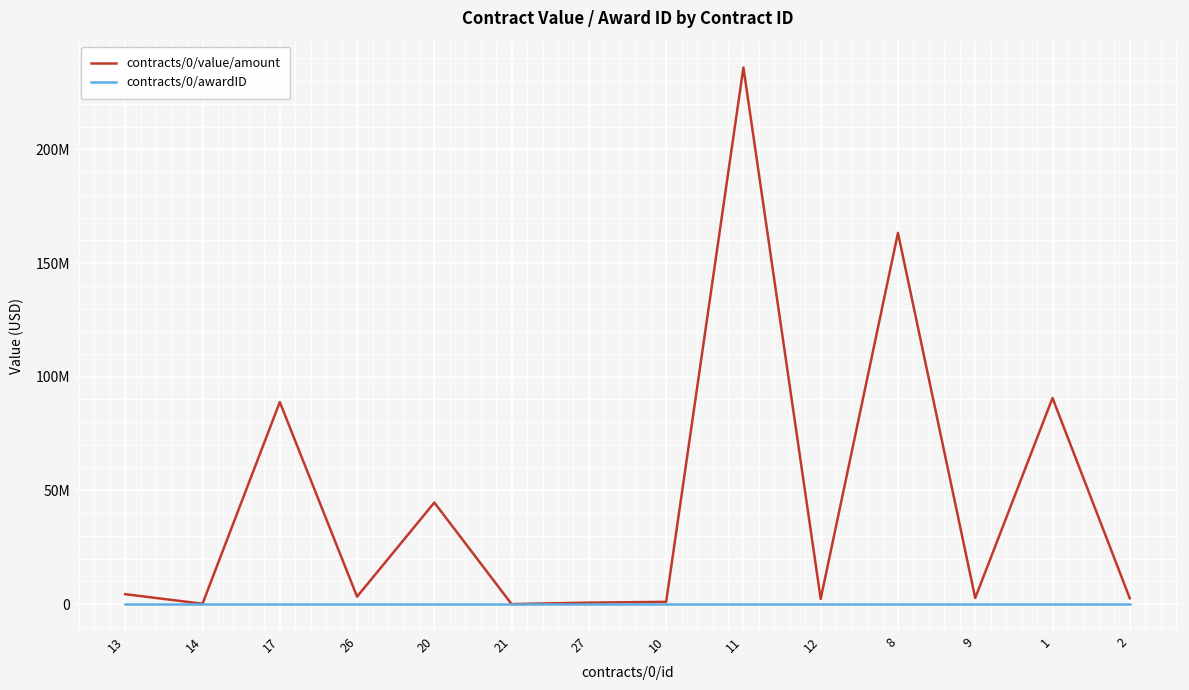

Where do contracts/0/awardID and contracts/0/value/amount first cross each other?

20 and 21